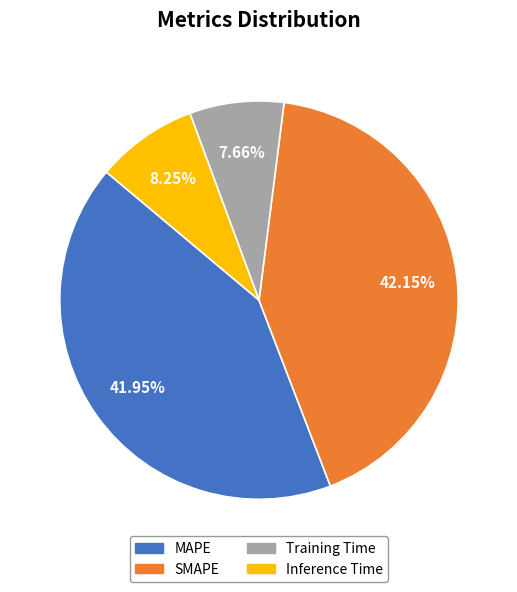

Does MAPE account for over 50% of the chart?

No